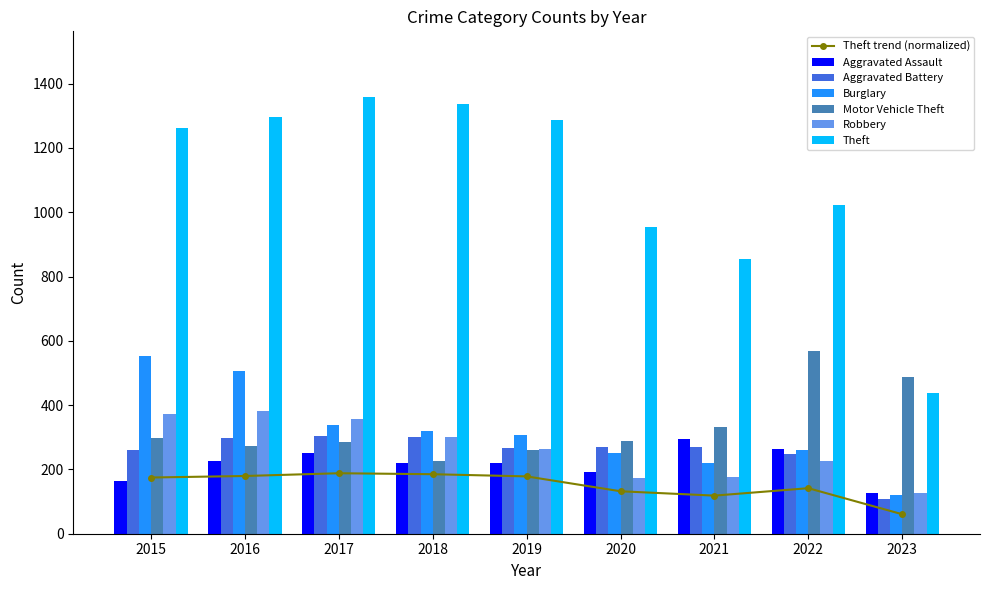

How many bars are there in each group?

6